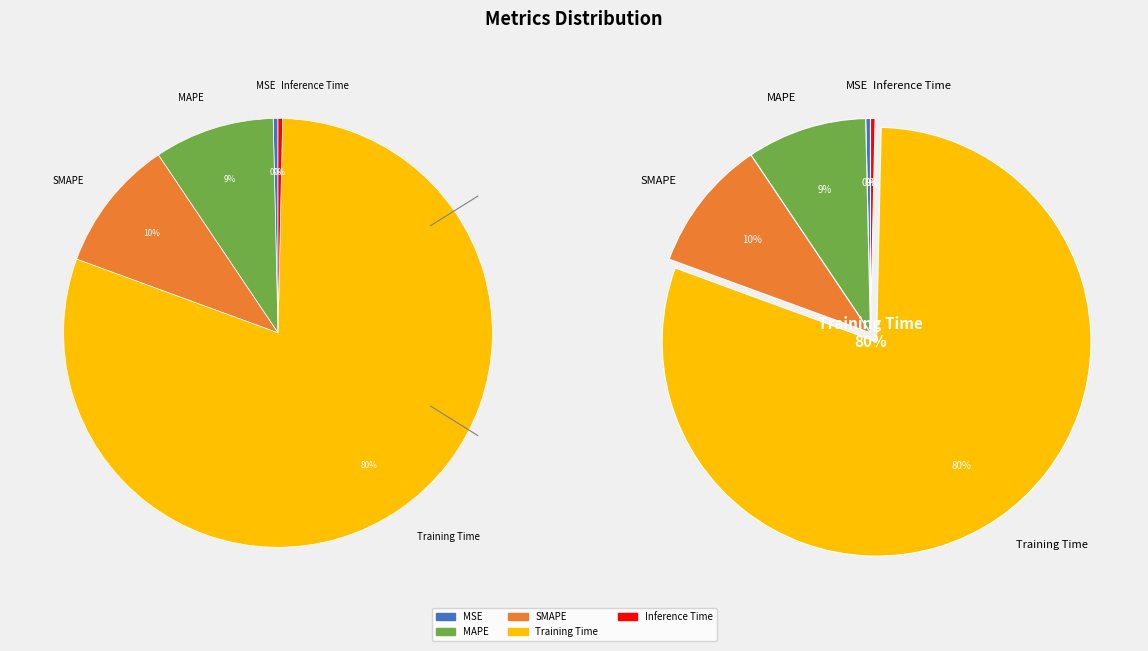

Count the number of slices in the pie.

5